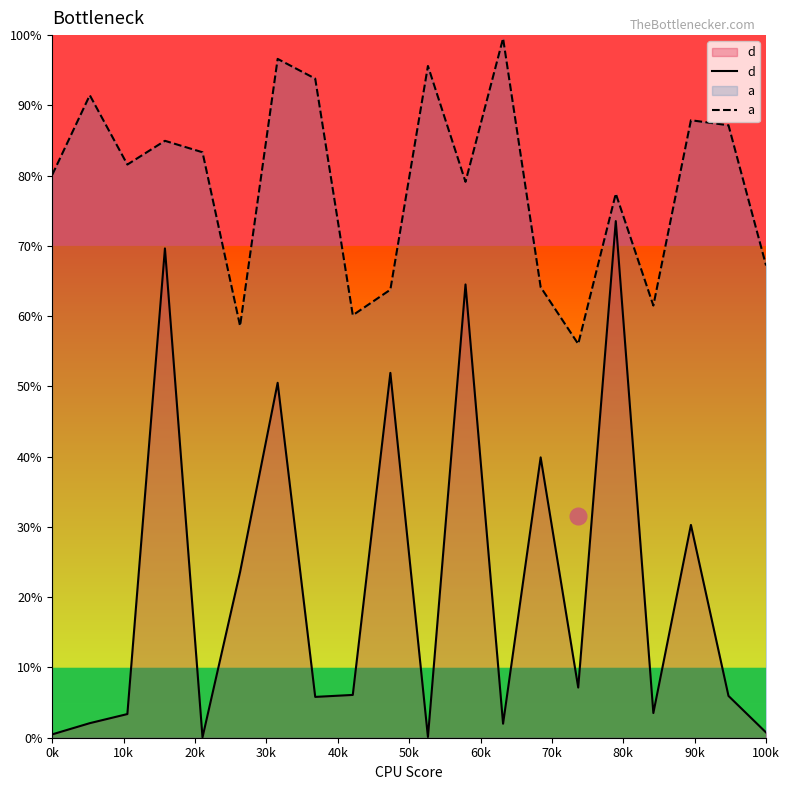

Does the chart display data point markers on the line(s)?

No